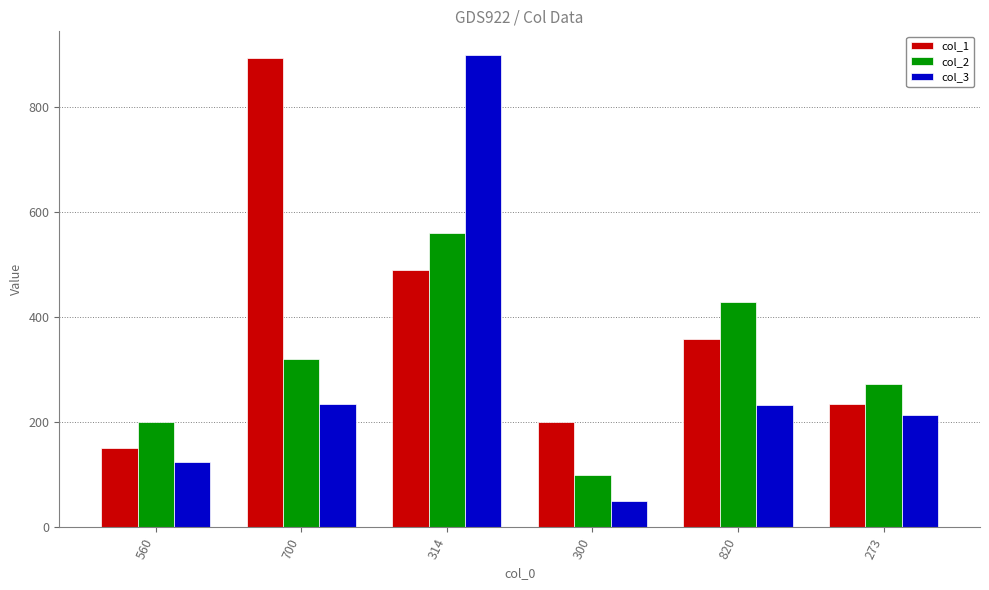

What is the greatest value displayed?

900